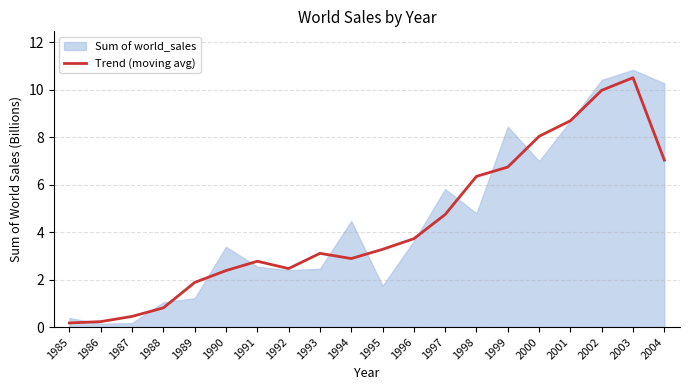

At which label is Trend (moving avg) closest to 5?

1997